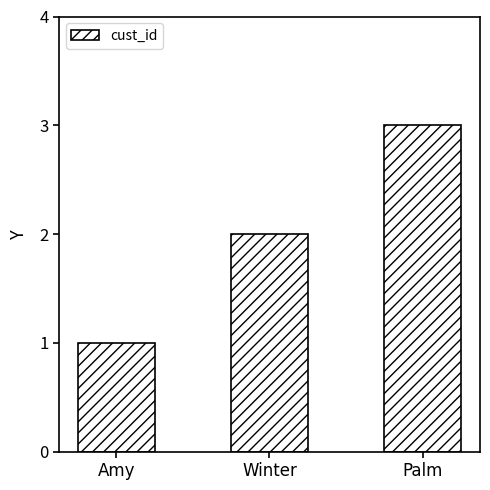

What is the difference between the maximum and minimum values?

2